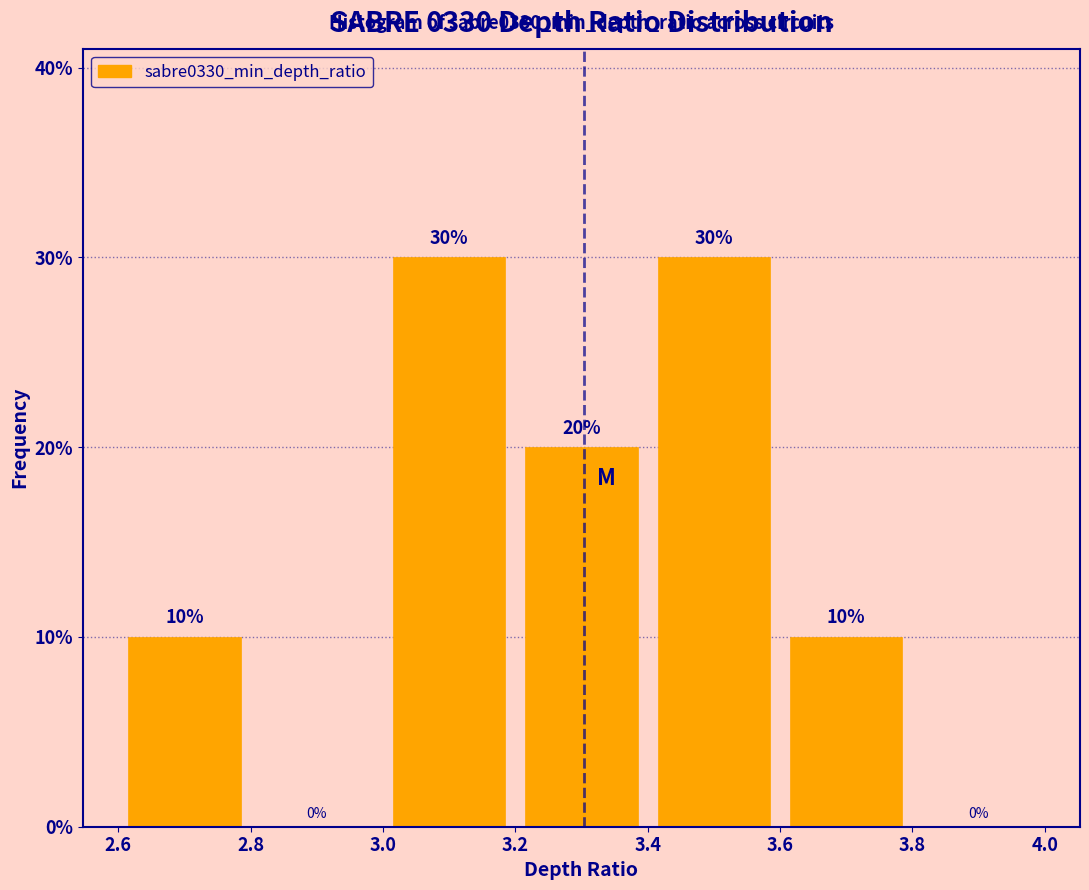

Reading left to right, list every bar in this chart as the range it spans on the x-axis followed by its height.

2.6 to 2.8: 10
2.8 to 3.0: 0
3.0 to 3.2: 30
3.2 to 3.4: 20
3.4 to 3.6: 30
3.6 to 3.8: 10
3.8 to 4.0: 0